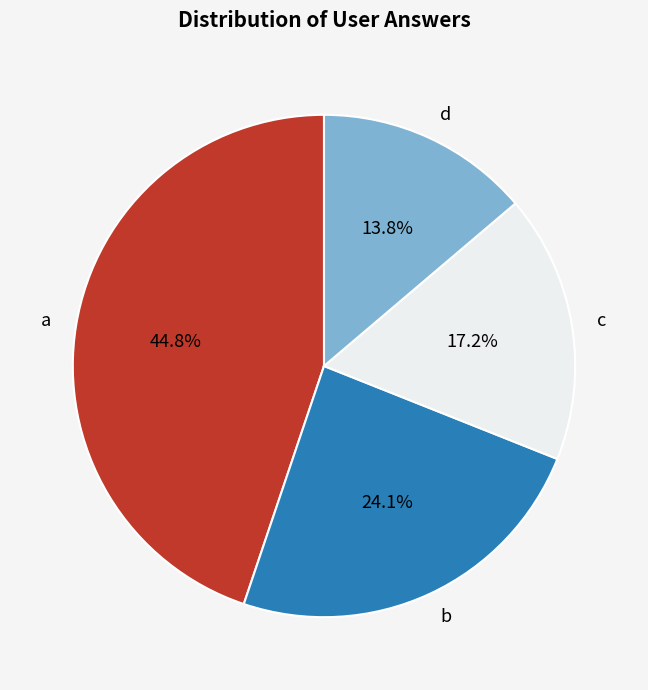

To the nearest percent, what is the difference between the largest and smallest slice percentages?

31%